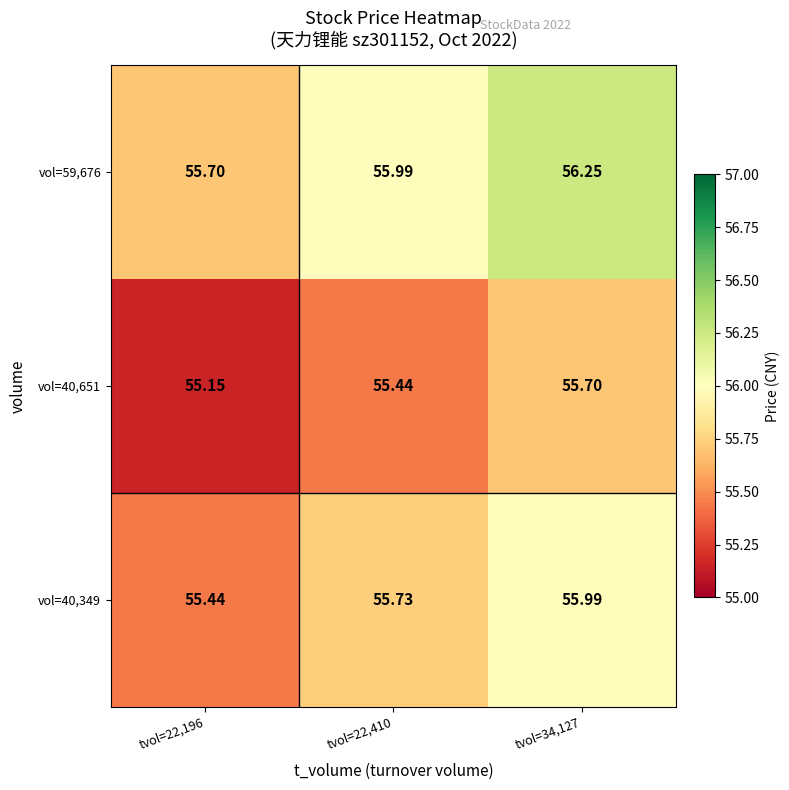

Is the value of vol=59,676 at tvol=22,410 greater than the value of vol=40,651 at tvol=22,196?

Yes